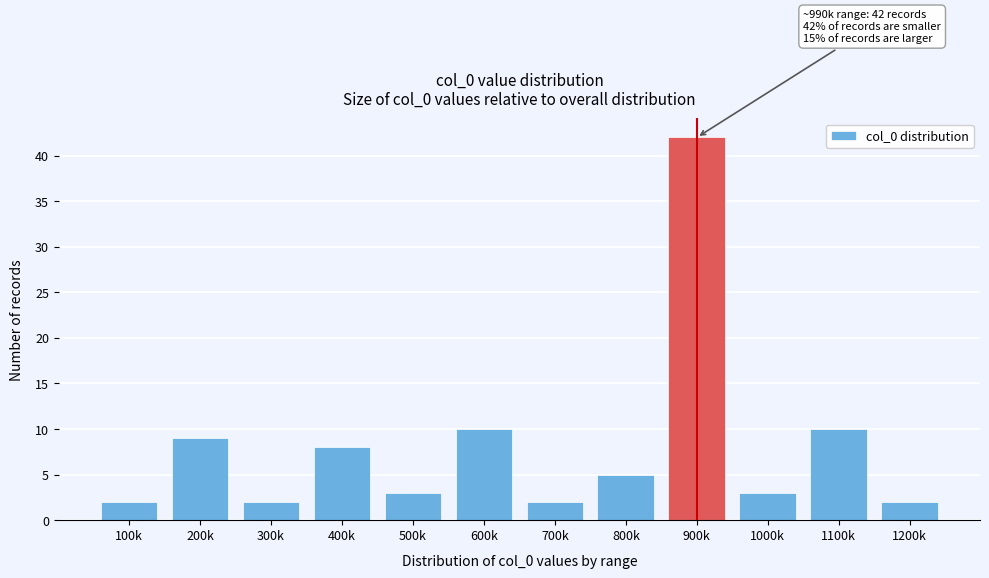

Reading left to right, list all the values displayed in this chart.

2	9	2	8	3	10	2	5	42	3	10	2